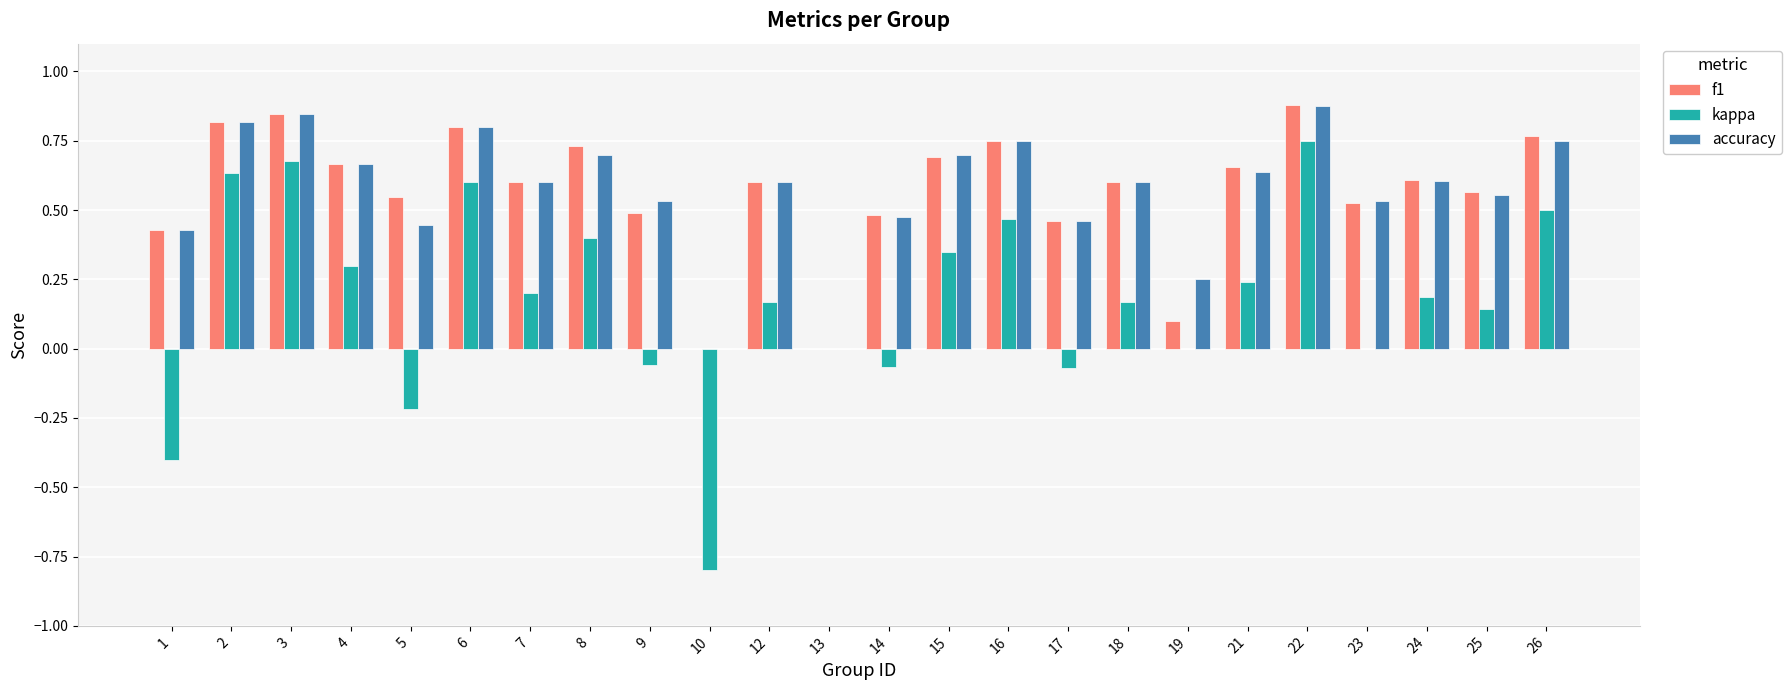

At which category is the sum across all series the highest?

22